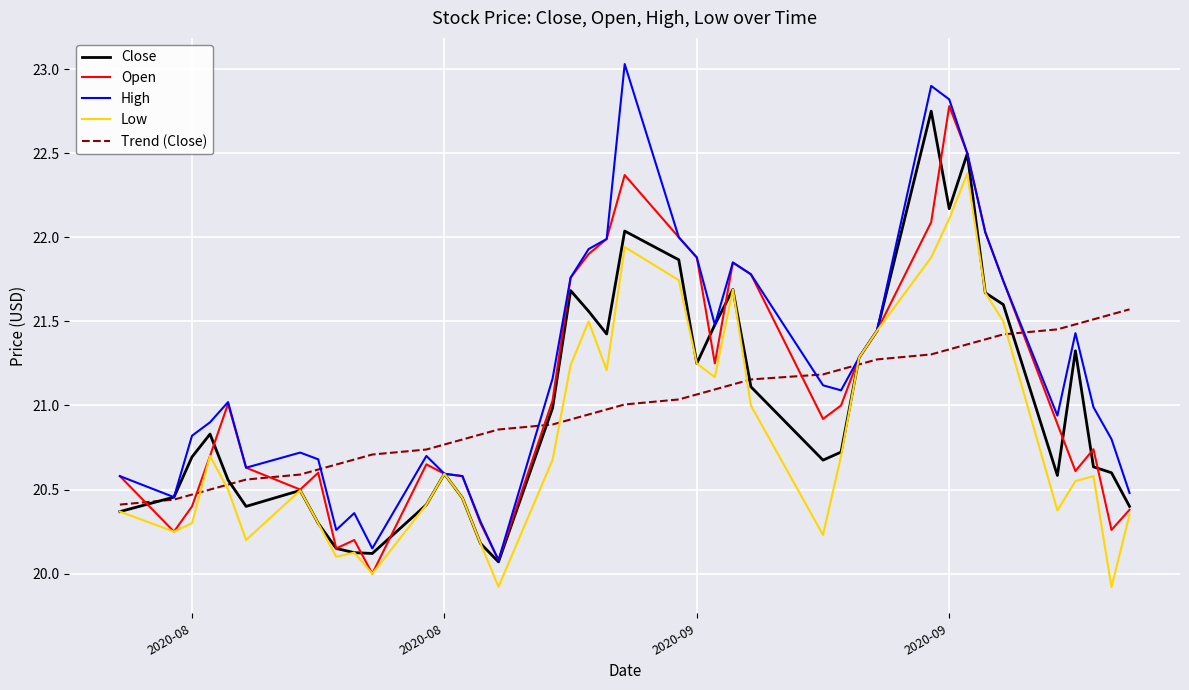

Which series has the largest total across all categories?

High